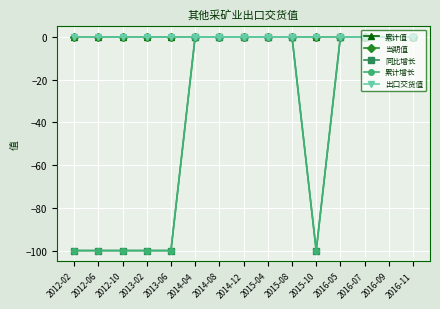

Reading left to right, what are all the values shown in this chart?

累计值: 2012-02=0	2012-06=0	2012-10=0	2013-02=0	2013-06=0	2014-04=0	2014-08=0	2014-12=0	2015-04=0	2015-08=0	2015-10=0	2016-05=0	2016-07=0	2016-09=0	2016-11=0
当期值: 2012-02=0	2012-06=0	2012-10=0	2013-02=0	2013-06=0	2014-04=0	2014-08=0	2014-12=0	2015-04=0	2015-08=0	2015-10=0	2016-05=0	2016-07=0	2016-09=0	2016-11=0
同比增长: 2012-02=-100	2012-06=-100	2012-10=-100	2013-02=-100	2013-06=-100	2014-04=0	2014-08=0	2014-12=0	2015-04=0	2015-08=0	2015-10=-100	2016-05=0	2016-07=0	2016-09=0	2016-11=0
累计增长: 2012-02=-100	2012-06=-100	2012-10=-100	2013-02=-100	2013-06=-100	2014-04=0	2014-08=0	2014-12=0	2015-04=0	2015-08=0	2015-10=-100	2016-05=0	2016-07=0	2016-09=0	2016-11=0
出口交货值: 2012-02=0	2012-06=0	2012-10=0	2013-02=0	2013-06=0	2014-04=0	2014-08=0	2014-12=0	2015-04=0	2015-08=0	2015-10=0	2016-05=0	2016-07=0	2016-09=0	2016-11=0